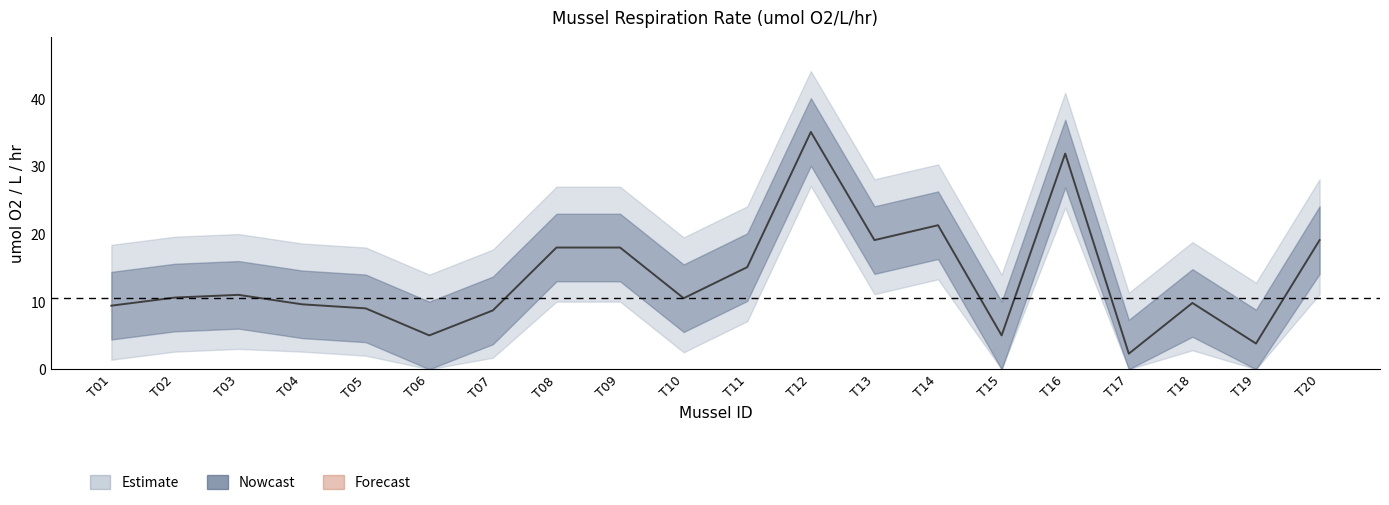

Where is umol_lower nearest to the value 15?

T13